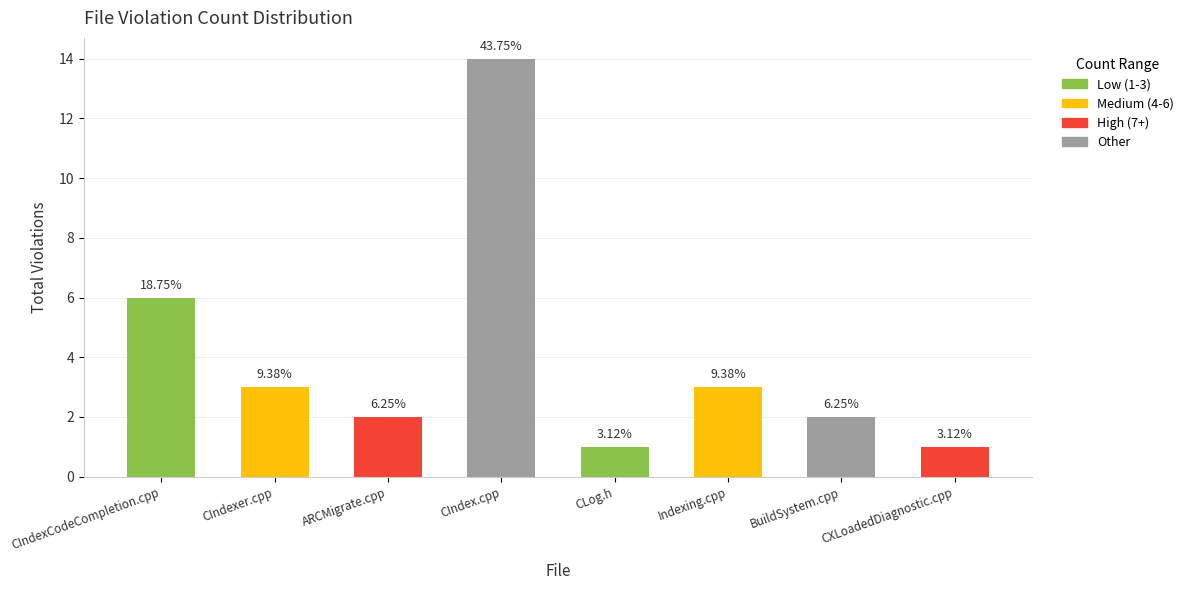

How many bars are there in total?

8